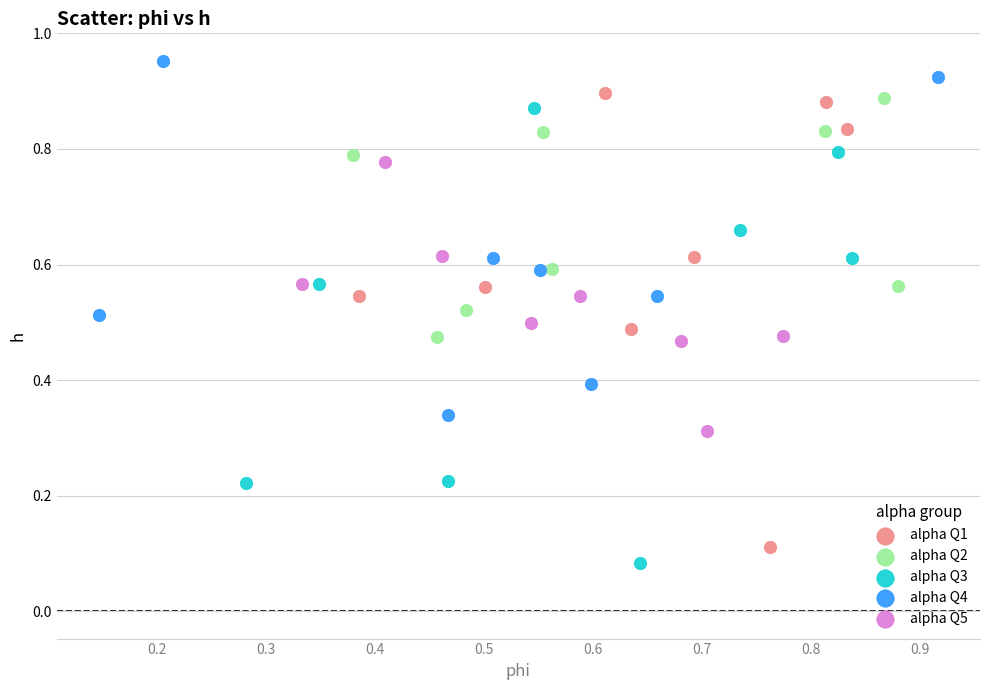

Which series contains the highest Y value?

alpha Q4